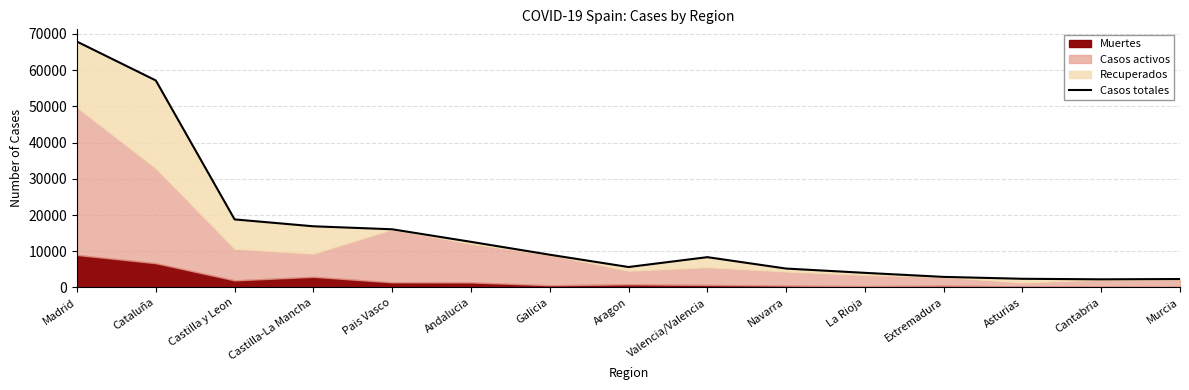

What is the ratio of the value at Castilla y Leon to the value at Extremadura?

6.4